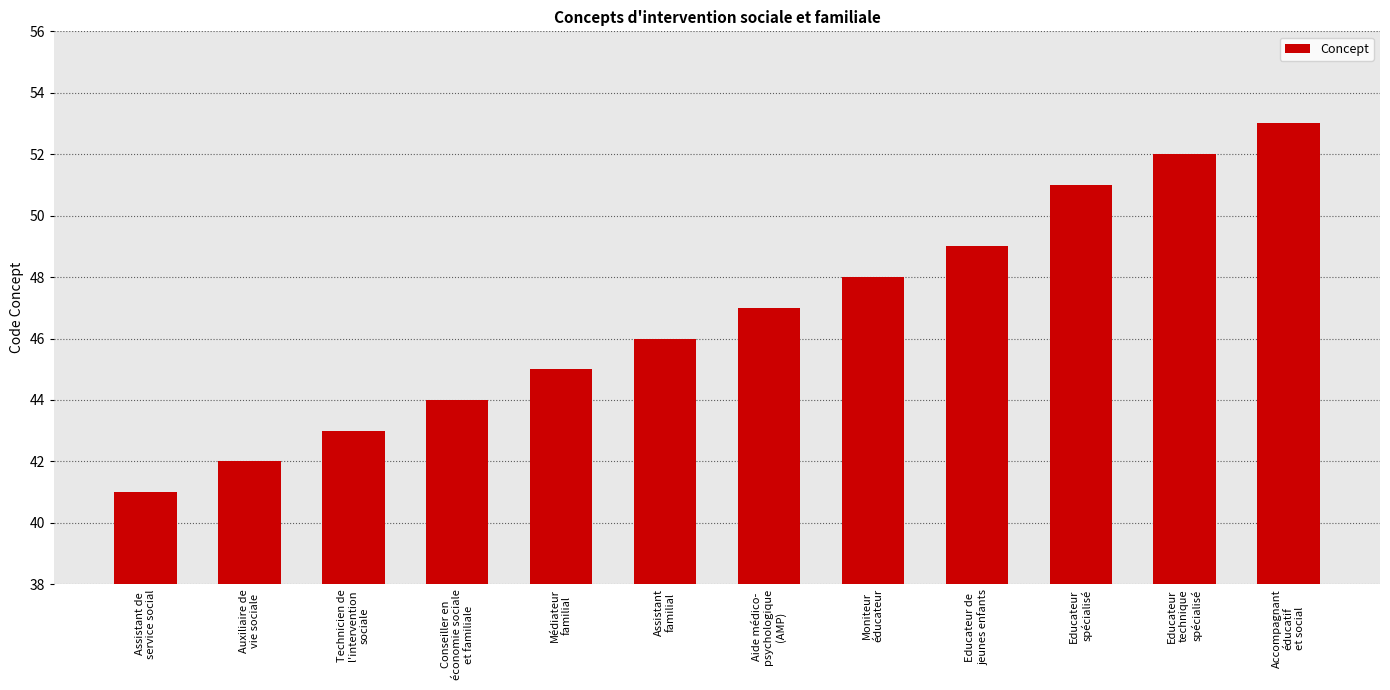

The value at Médiateur
familial is 20. True or false?

False